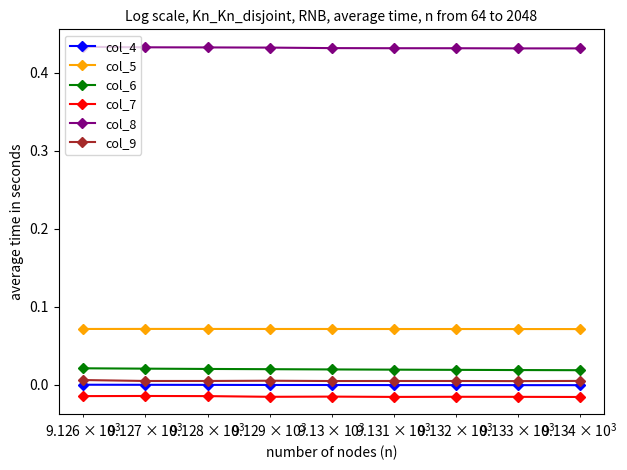

Is this an area chart (filled region under the line)?

No